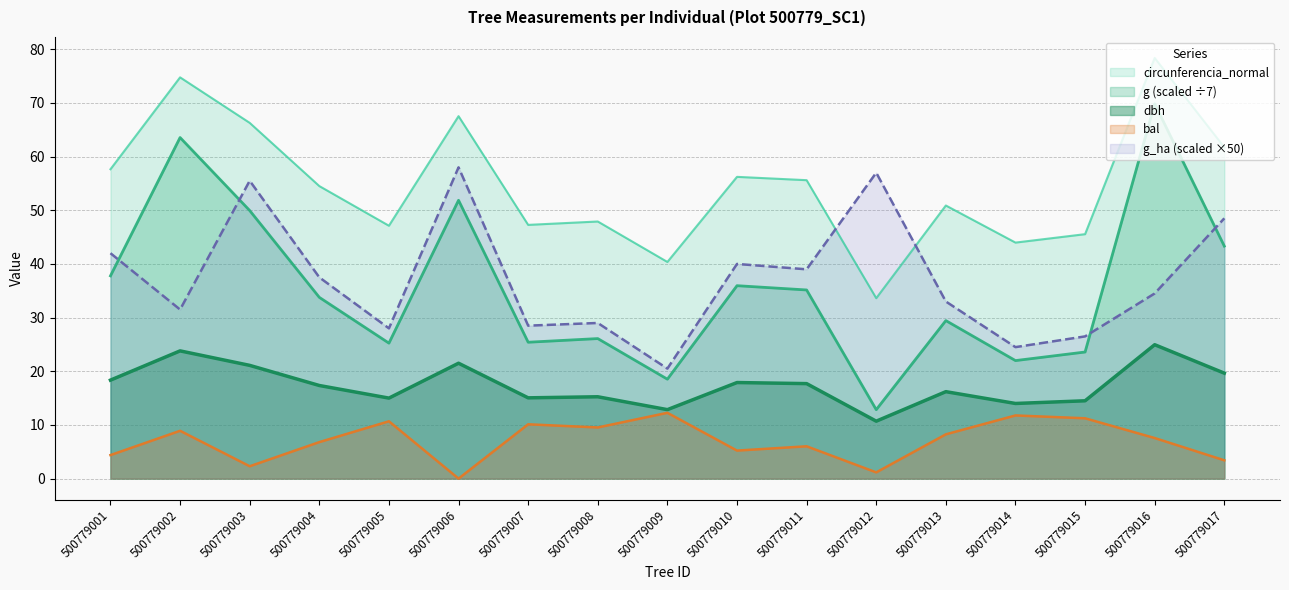

At 500779008, list the series in order from smallest to largest.

bal, dbh, g (scaled ÷7), g_ha (scaled ×50), circunferencia_normal